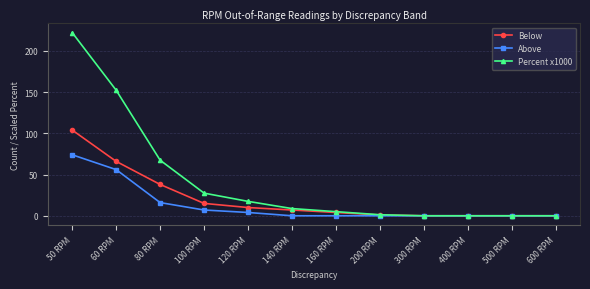

At which category is the sum across all series the highest?

50 RPM